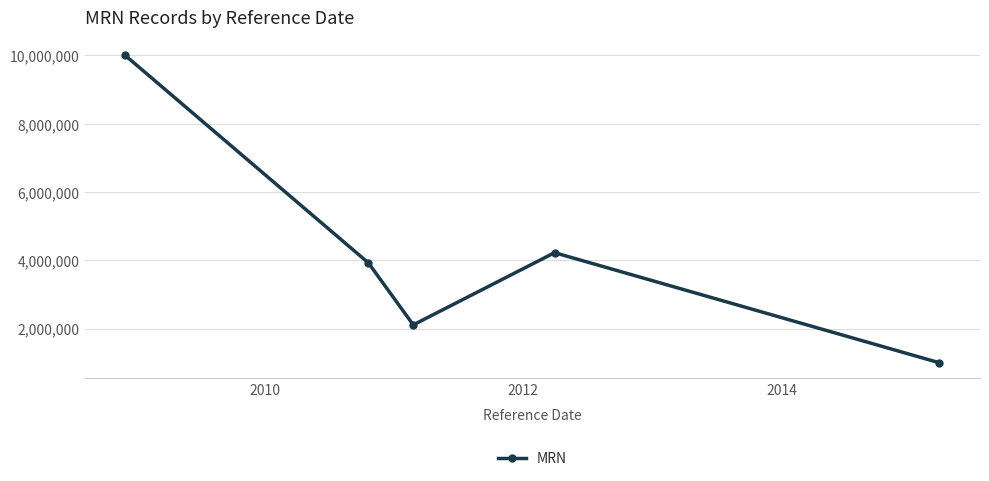

How many points are higher than both their immediate neighbors (excluding endpoints)?

1